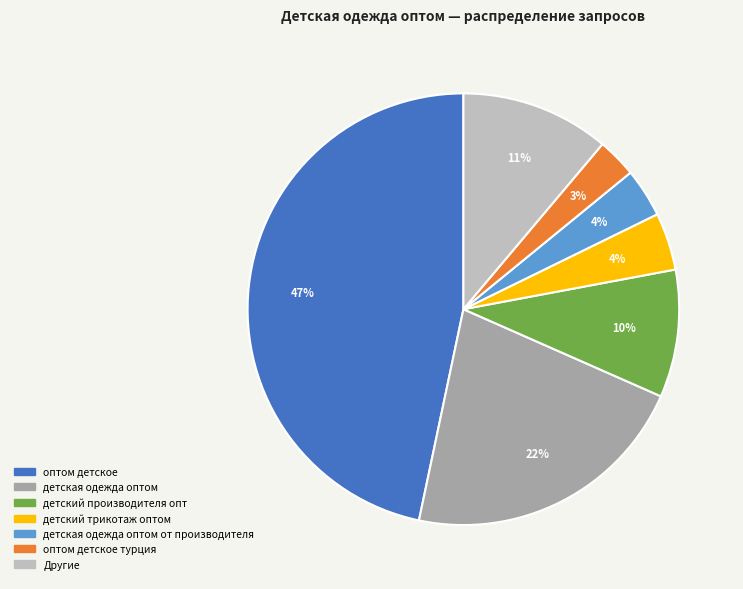

Between детская одежда оптом от производителя and оптом детское, which is larger?

оптом детское